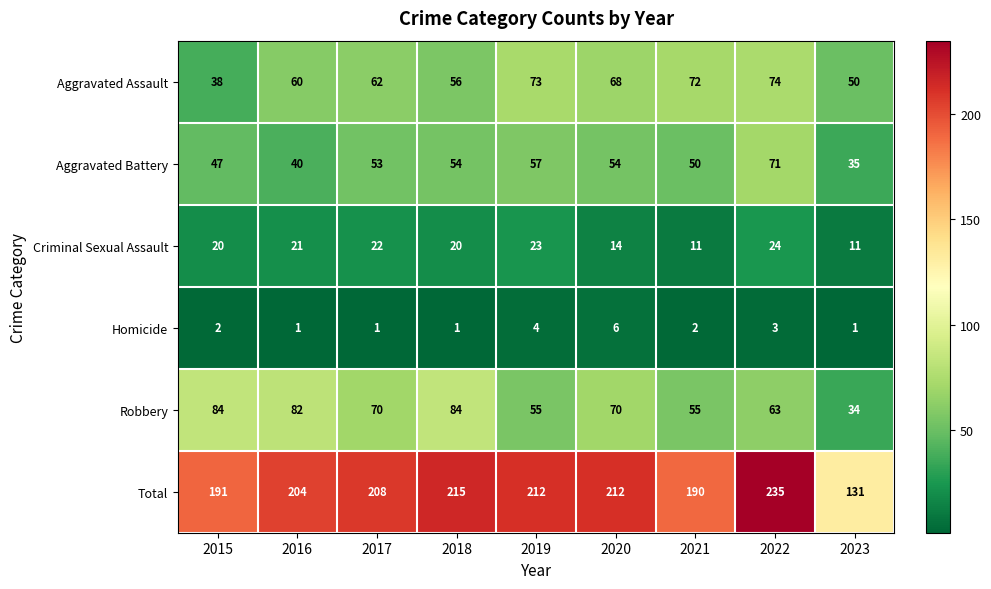

What is the total value across all series at 2020?

424